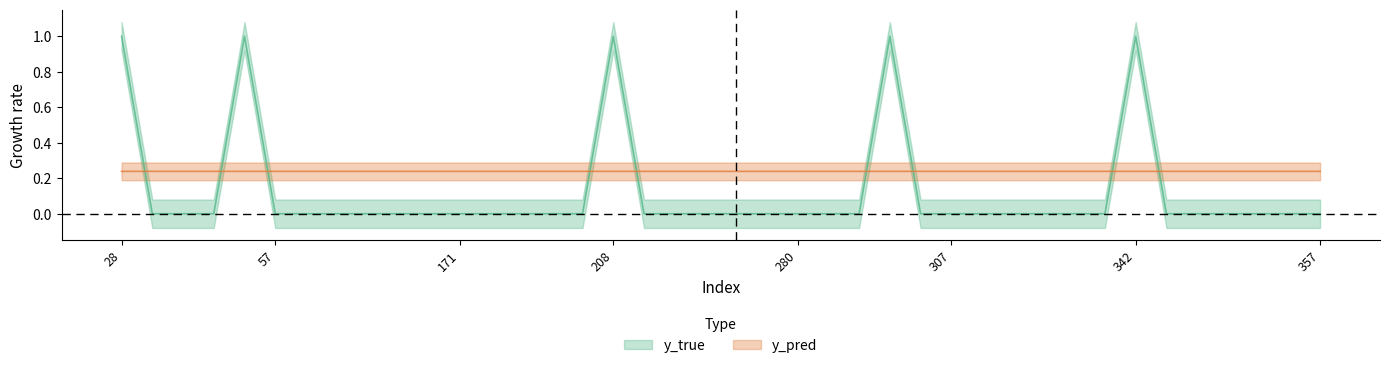

At which category does y_pred reach its first local peak?

35